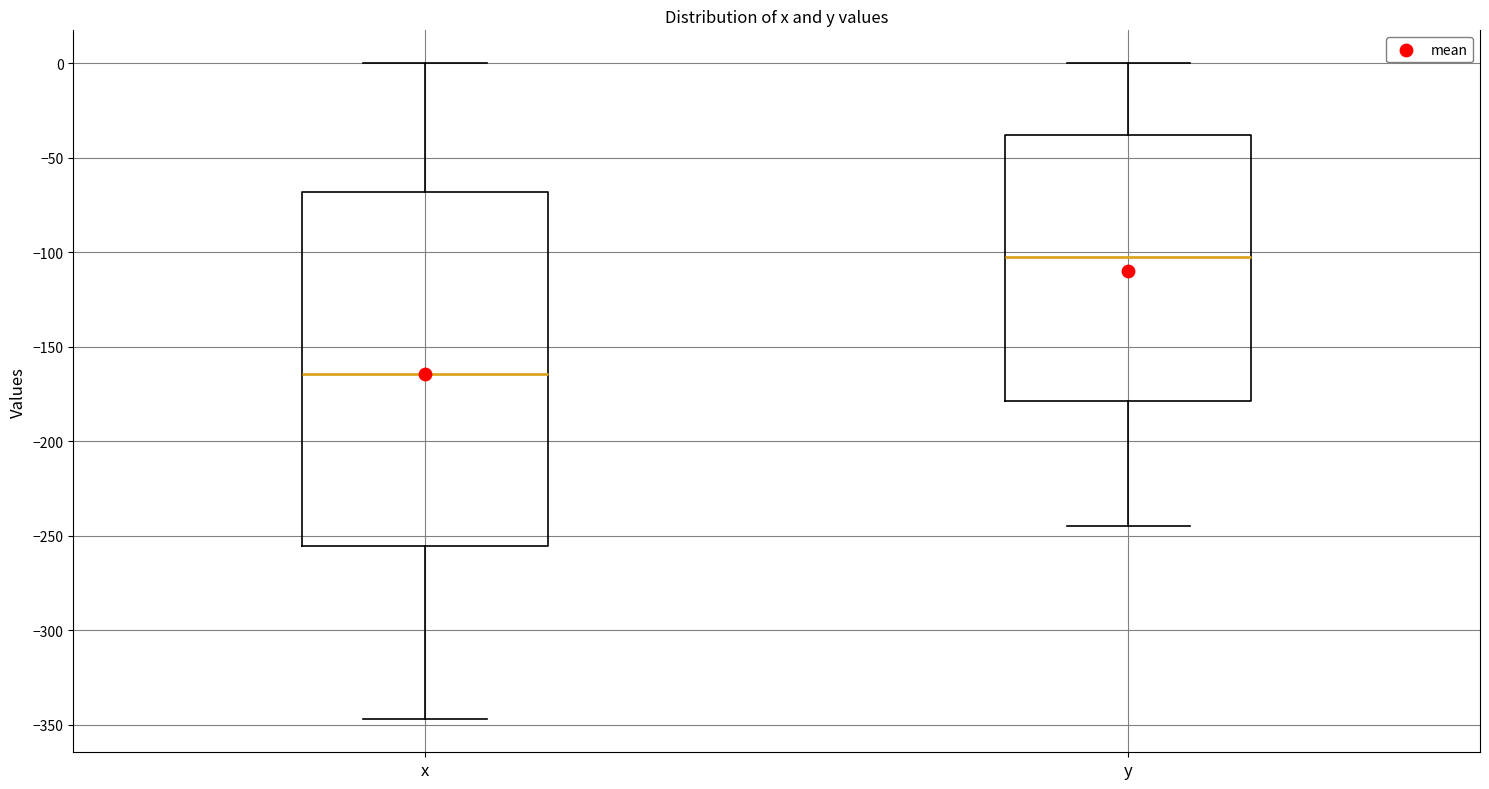

Reading left to right, transcribe this box plot: for each box, give where its median line is, the range the box spans, and where its two whiskers end, as read against the y-axis. The values are not printed on the chart, so give them approximately, as read against the axis.

x: median -165, box -255 to -70, whiskers -345 to 0
y: median -100, box -180 to -40, whiskers -245 to 0